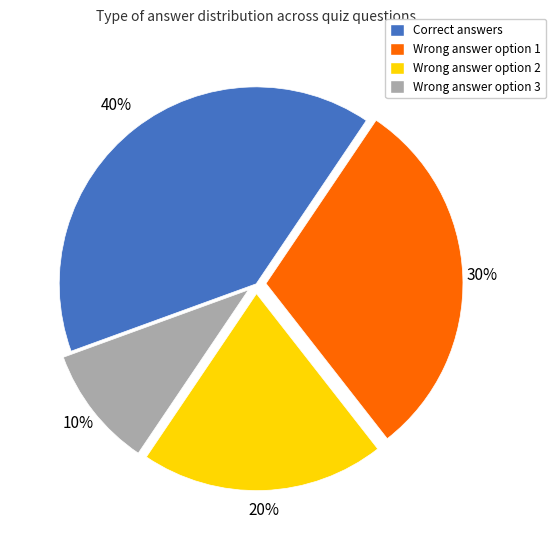

To the nearest percent, what is the average slice percentage?

25%